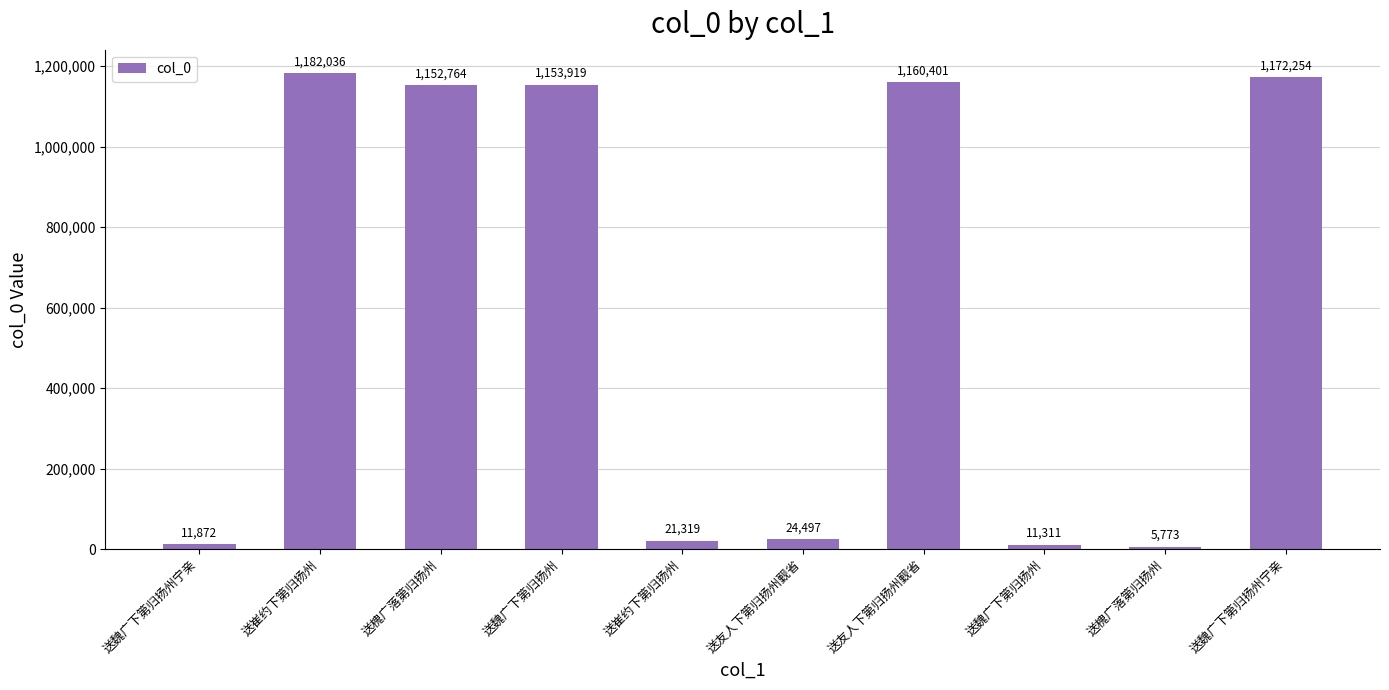

What is the label of the 8th bar from the left?

送魏广下第归扬州